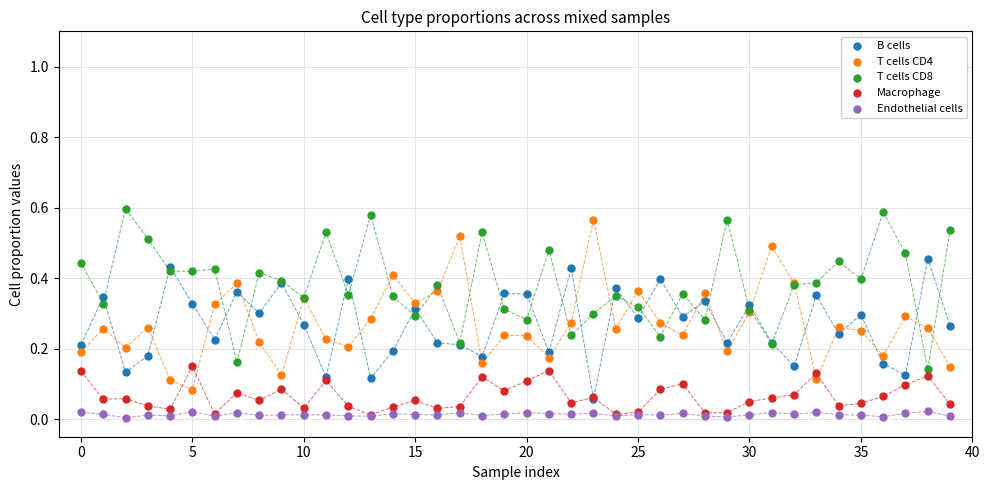

Which series reaches the maximum Y coordinate?

T cells CD8